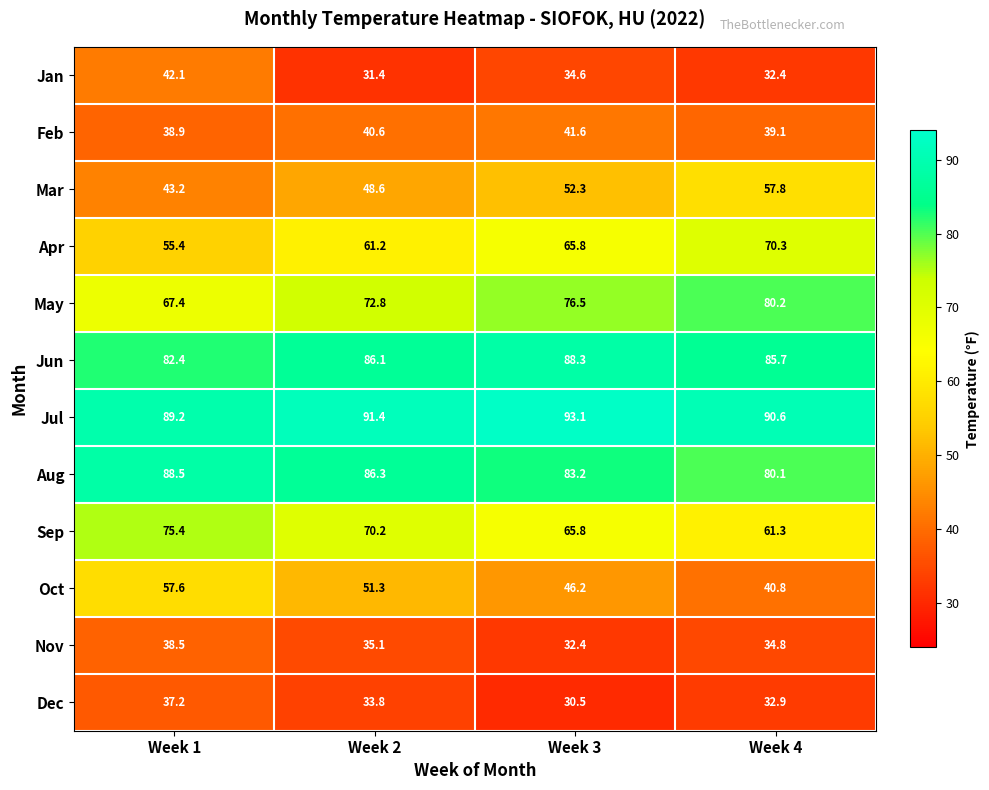

Between Week 2 and Week 3, which series saw the biggest shift?

Oct